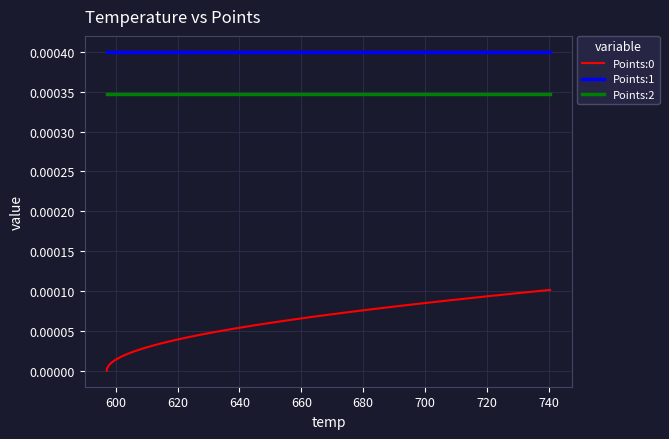

Is this an area chart (filled region under the line)?

No